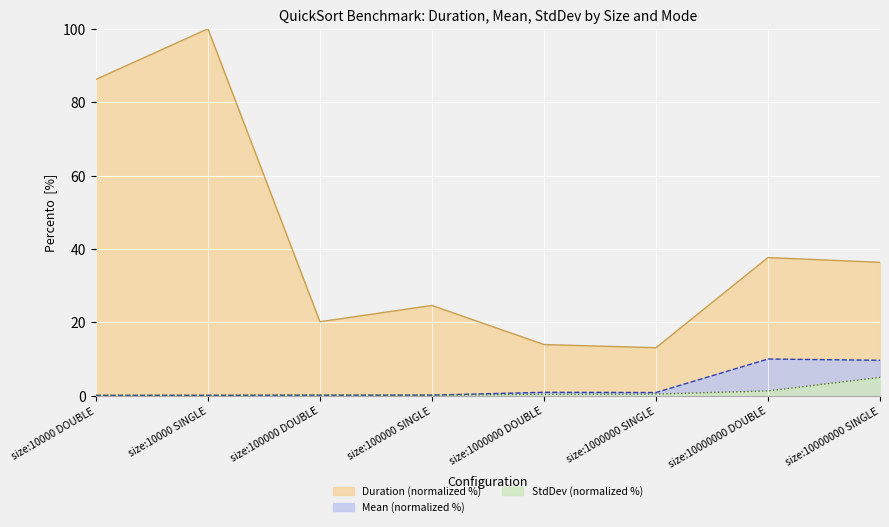

Which has a higher value, size:10000 SINGLE or size:1000000 SINGLE?

size:10000 SINGLE